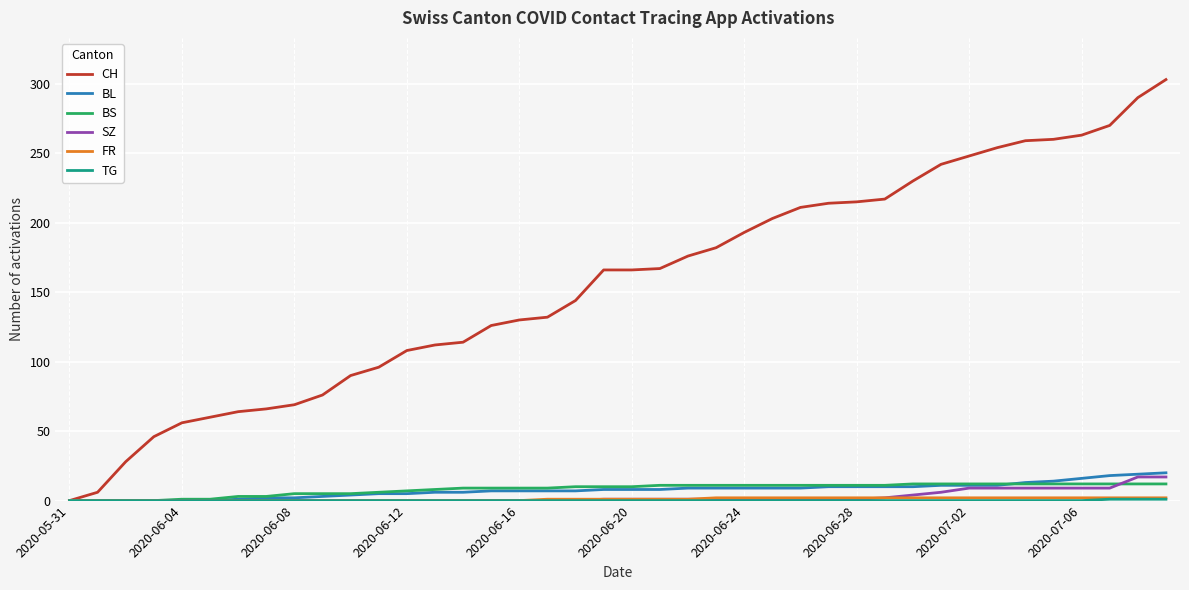

Which series has the largest total across all categories?

CH